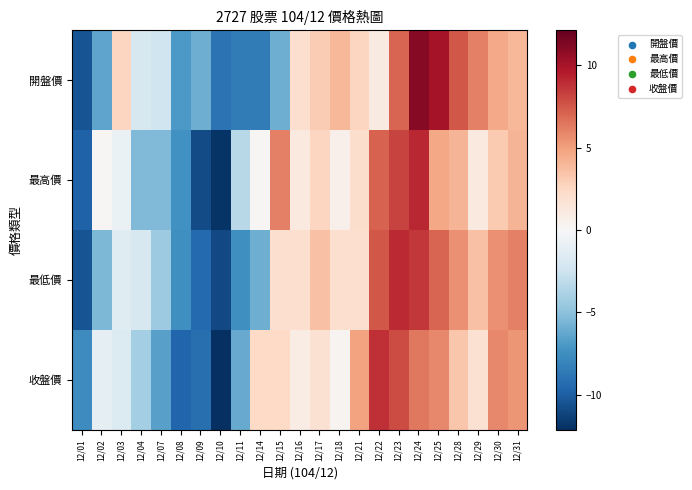

What is the difference between the highest and lowest values at 12/02?

6.6